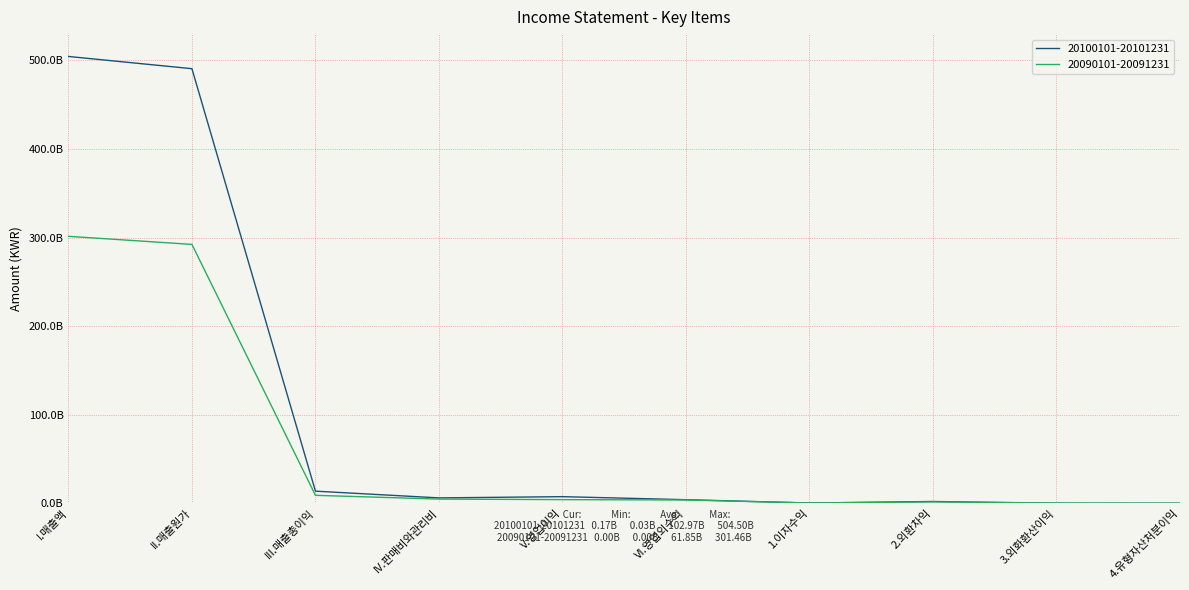

What are all the series names shown in the legend?

20100101-20101231, 20090101-20091231